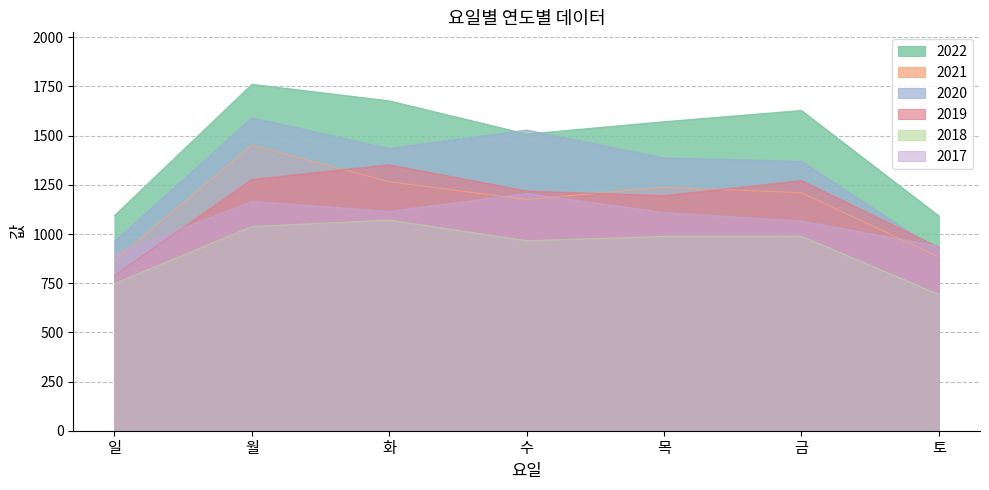

What is the difference between the 2021 values at 월 and 목?

213